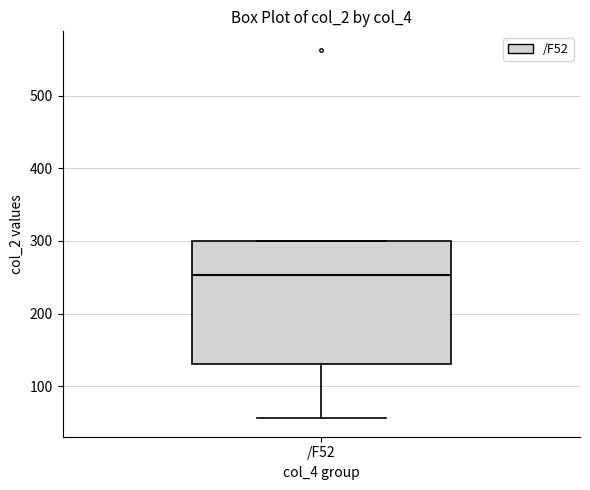

Read this box plot against the y-axis: the position of the median line, the range covered by the box, and the ends of both whiskers. The values are not printed on the chart, so give them approximately, as read against the axis.

median 250, box 130 to 300, whiskers 60 to 300